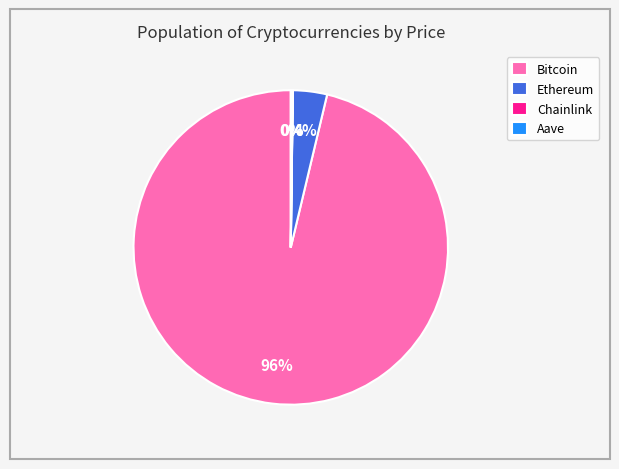

Does Bitcoin account for over 50% of the chart?

Yes